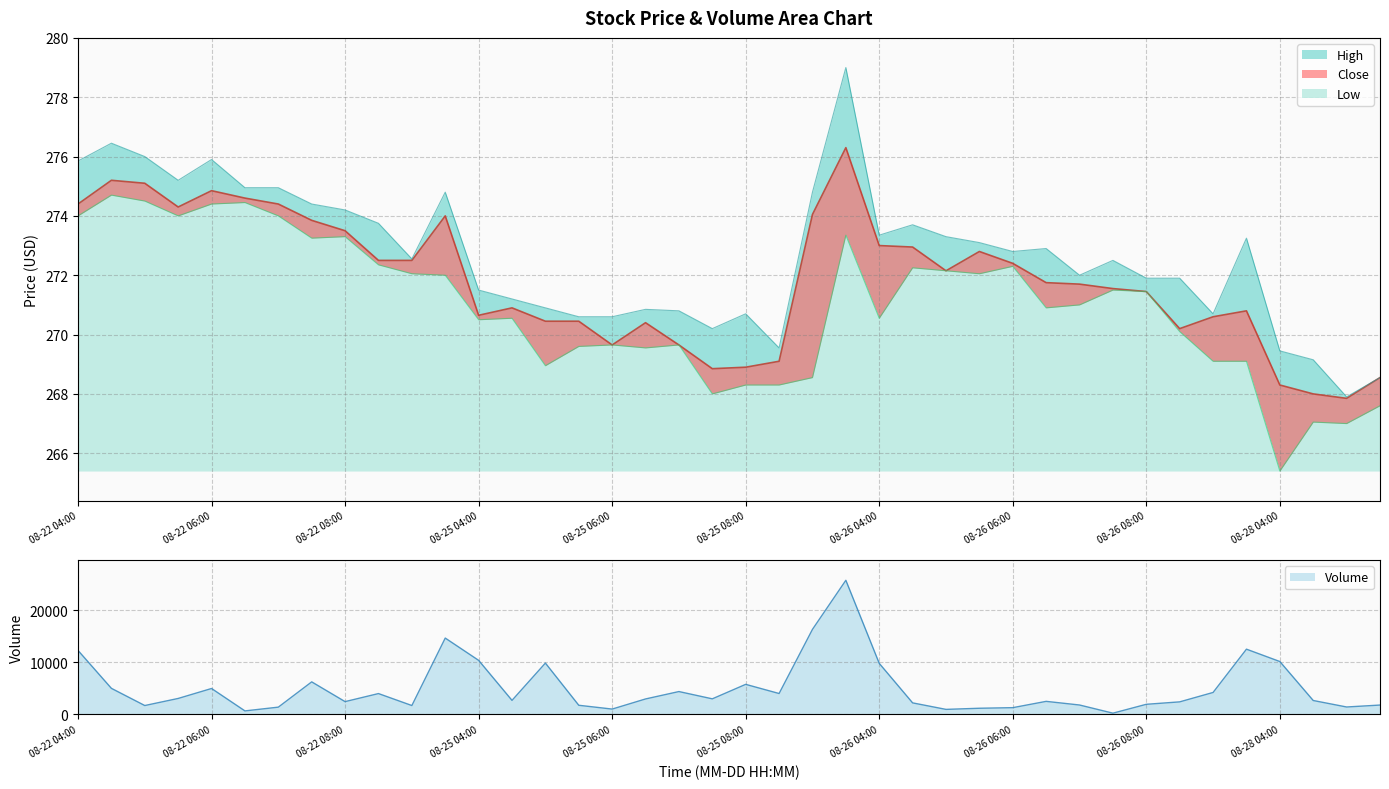

What is the maximum value for High?

279.0